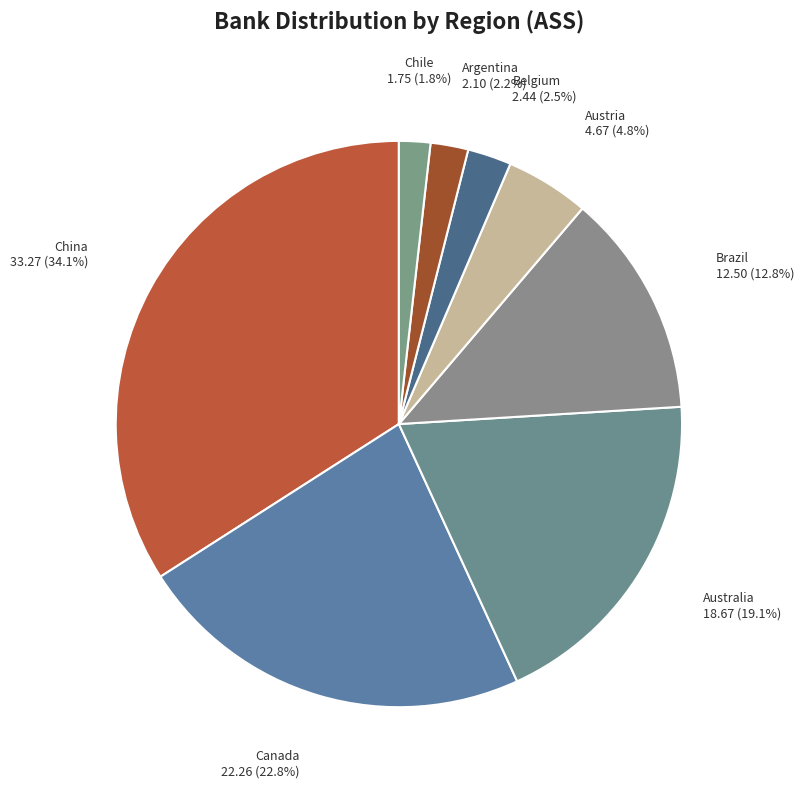

Count the number of slices in the pie.

8